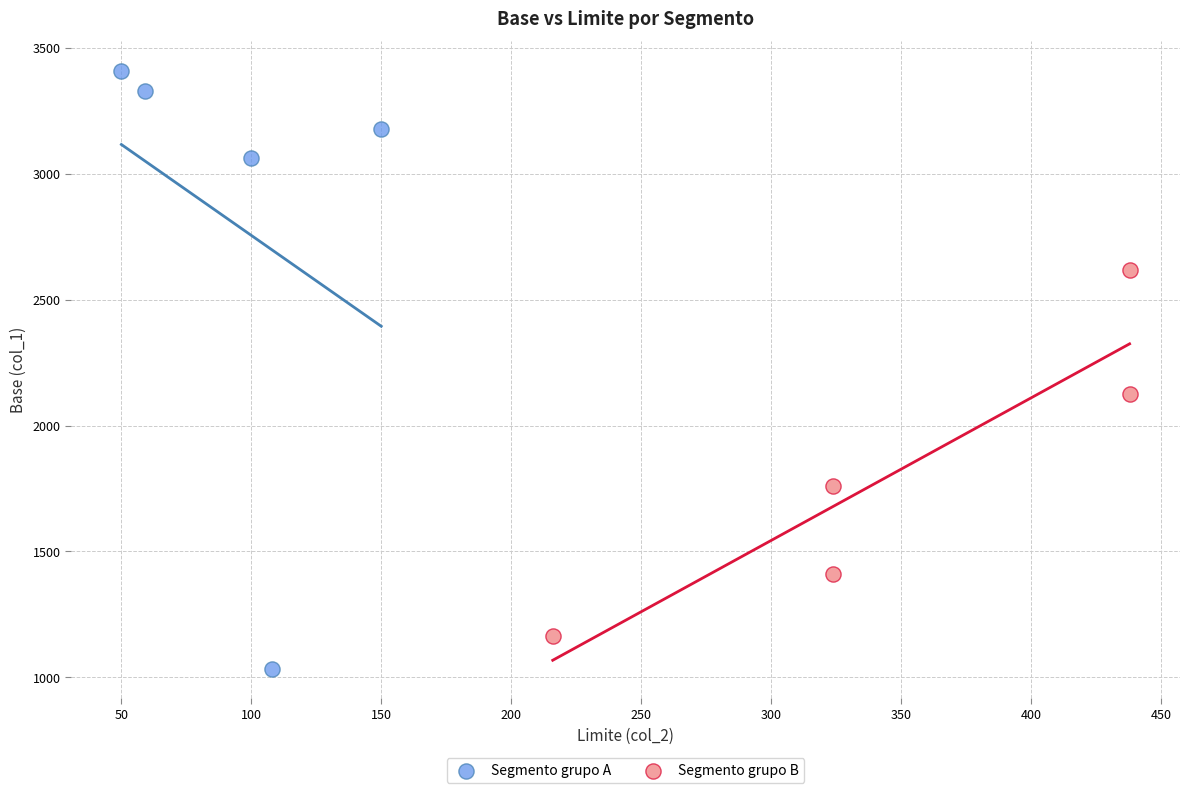

Which series contains the highest Y value?

Segmento grupo A